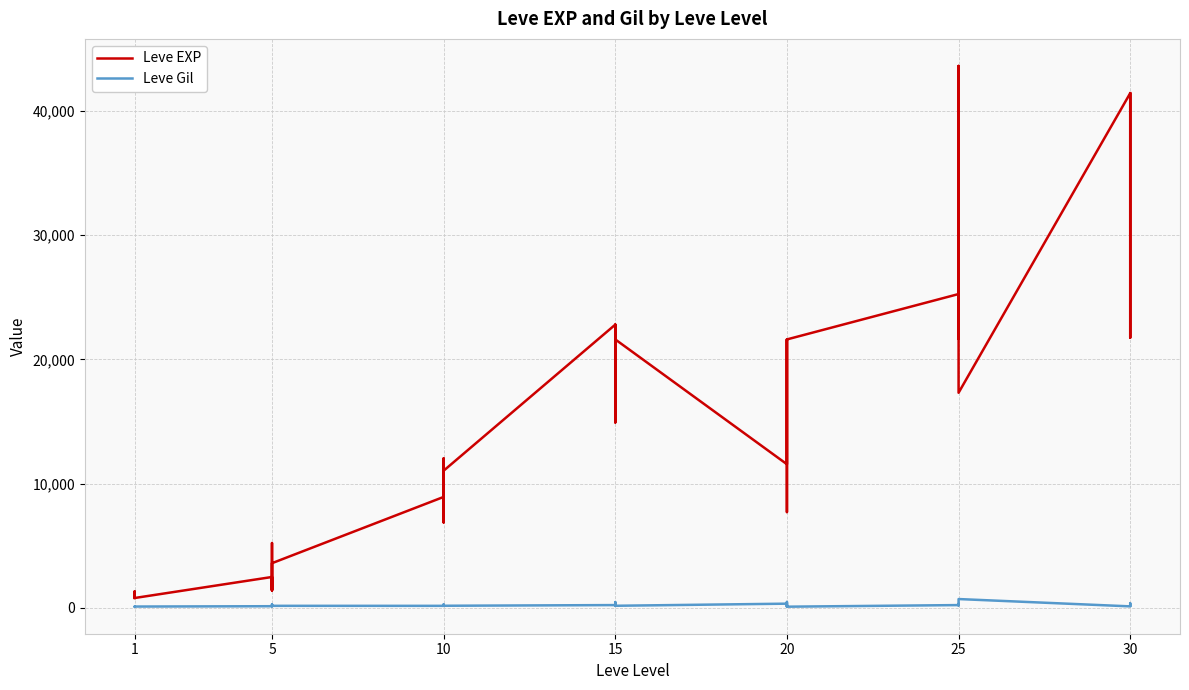

At how many categories does at least one series exceed 4051?

28